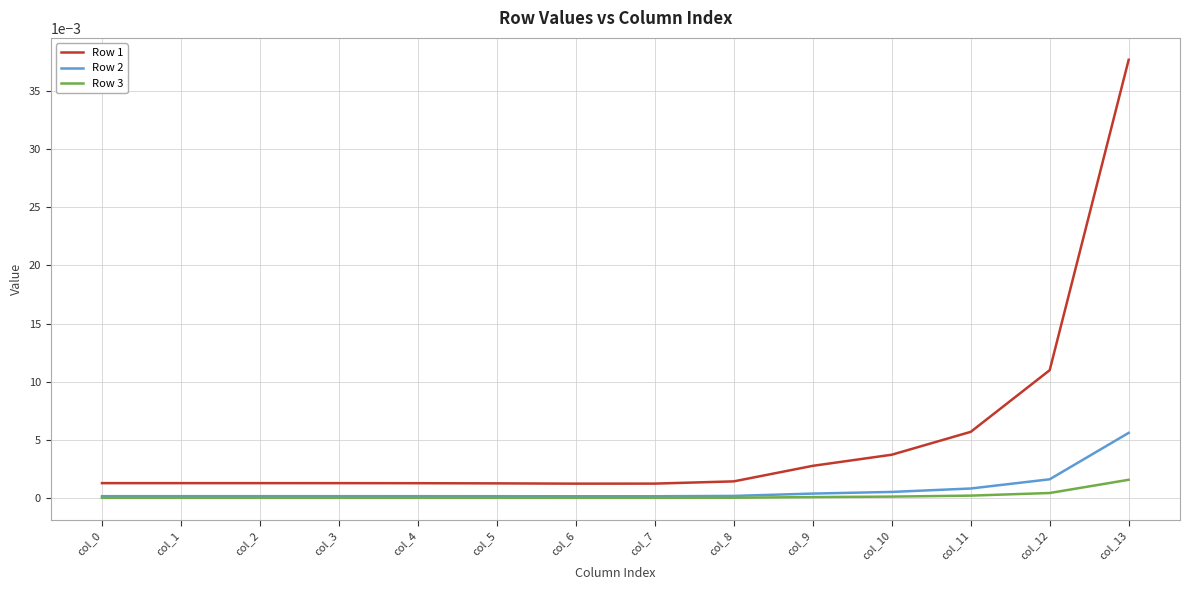

True or false: Row 3 and Row 1 cross at least once.

False